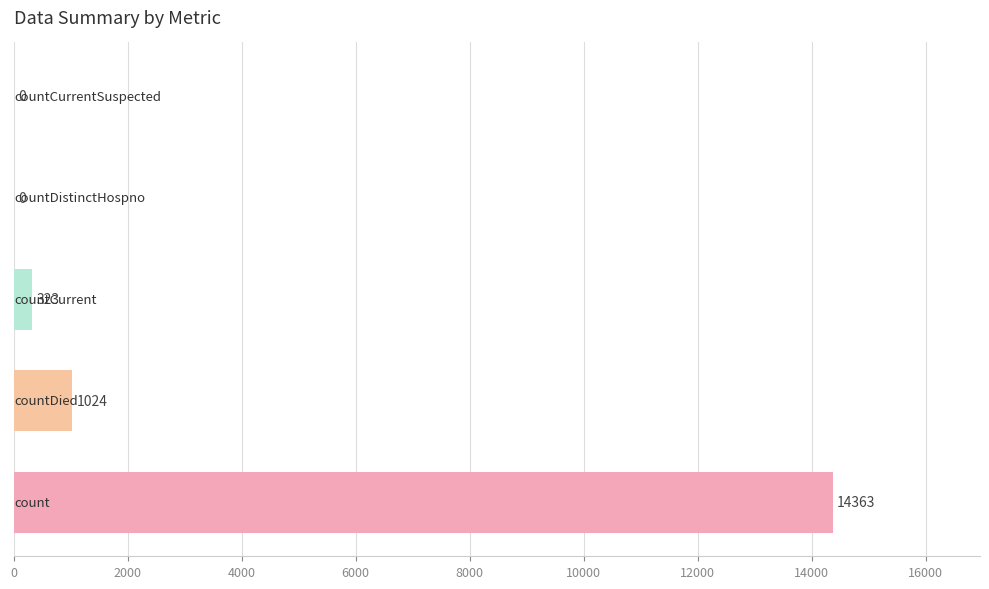

What is the maximum value shown in the chart?

14363